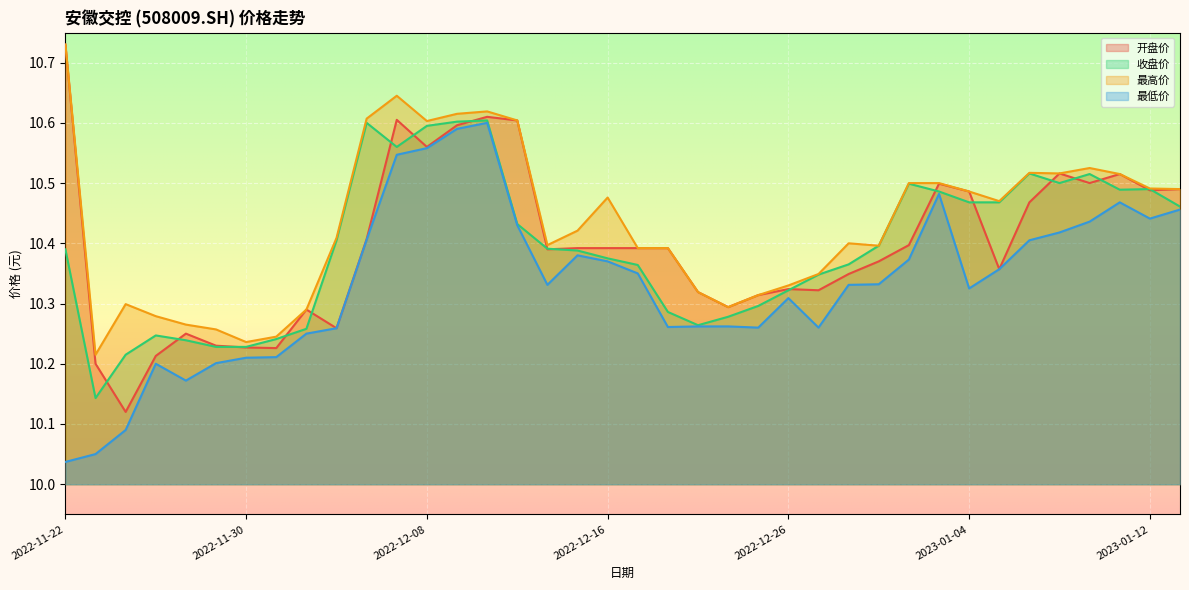

Rank the series at 2022-12-15 from highest to lowest value.

最高价, 开盘价, 收盘价, 最低价